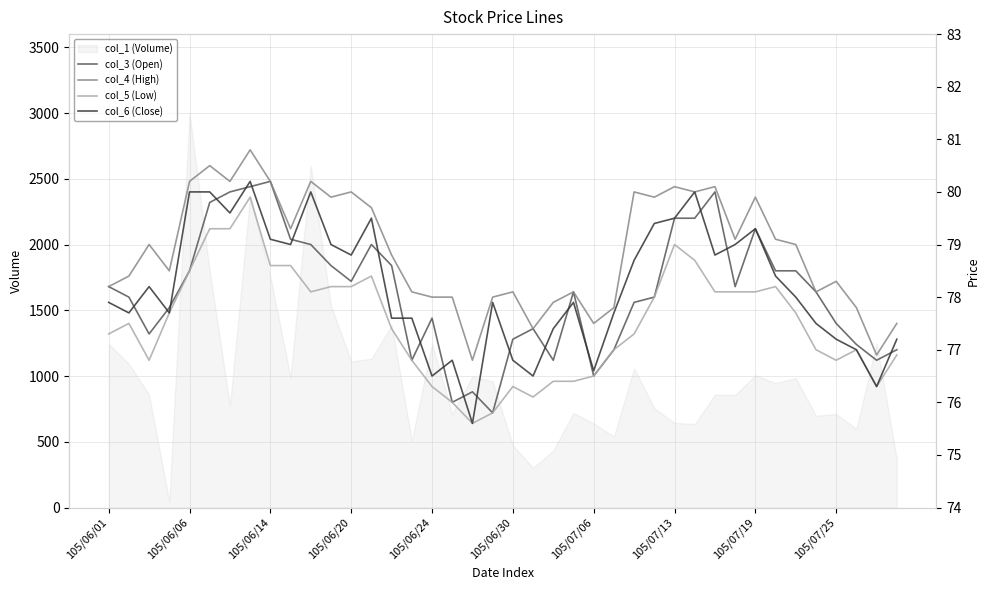

True or false: col_3 (Open) and col_4 (High) cross at least once.

False